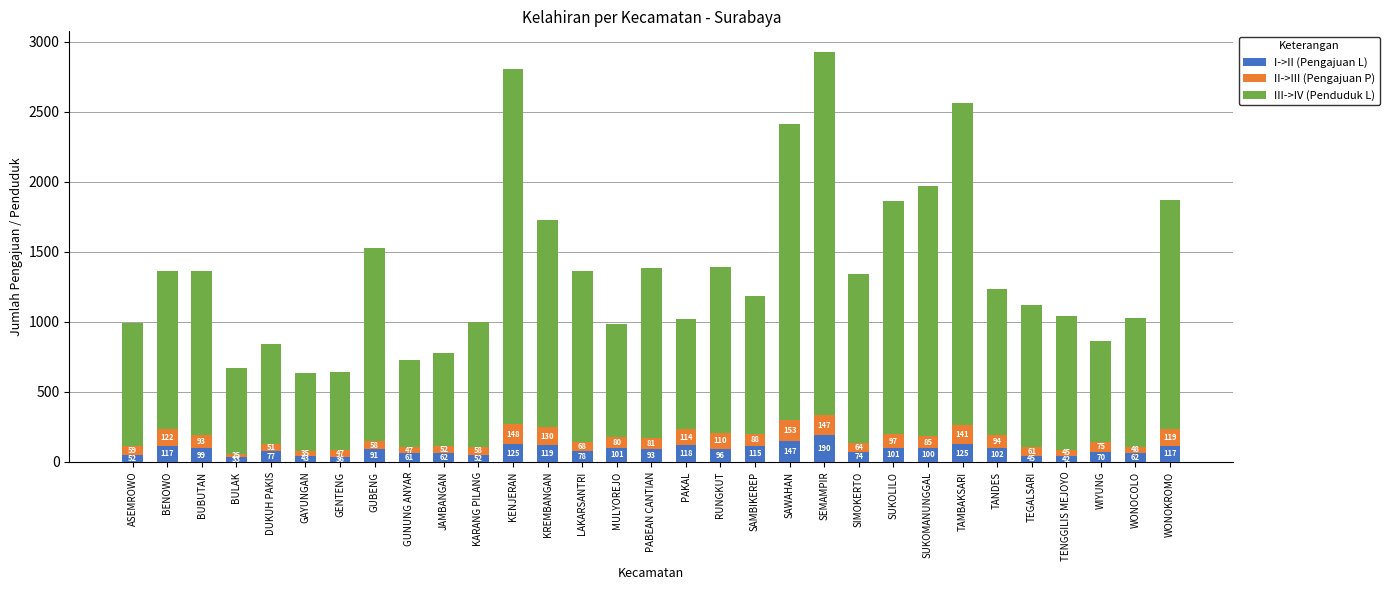

What is the lowest value of the I->II (Pengajuan L) series?

33